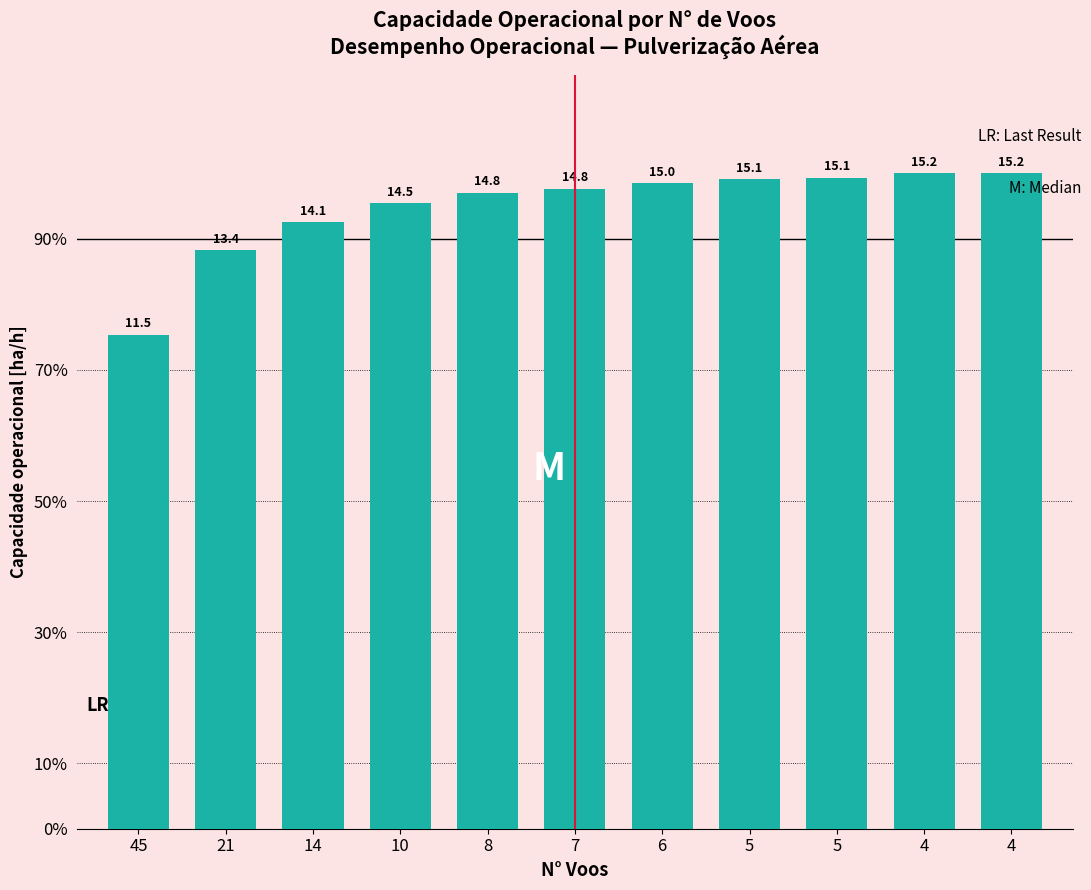

Reading right to left, transcribe all the data shown in this chart.

4=15.2	4=15.2	5=15.1	5=15.1	6=15.0	7=14.8	8=14.8	10=14.5	14=14.1	21=13.4	45=11.5